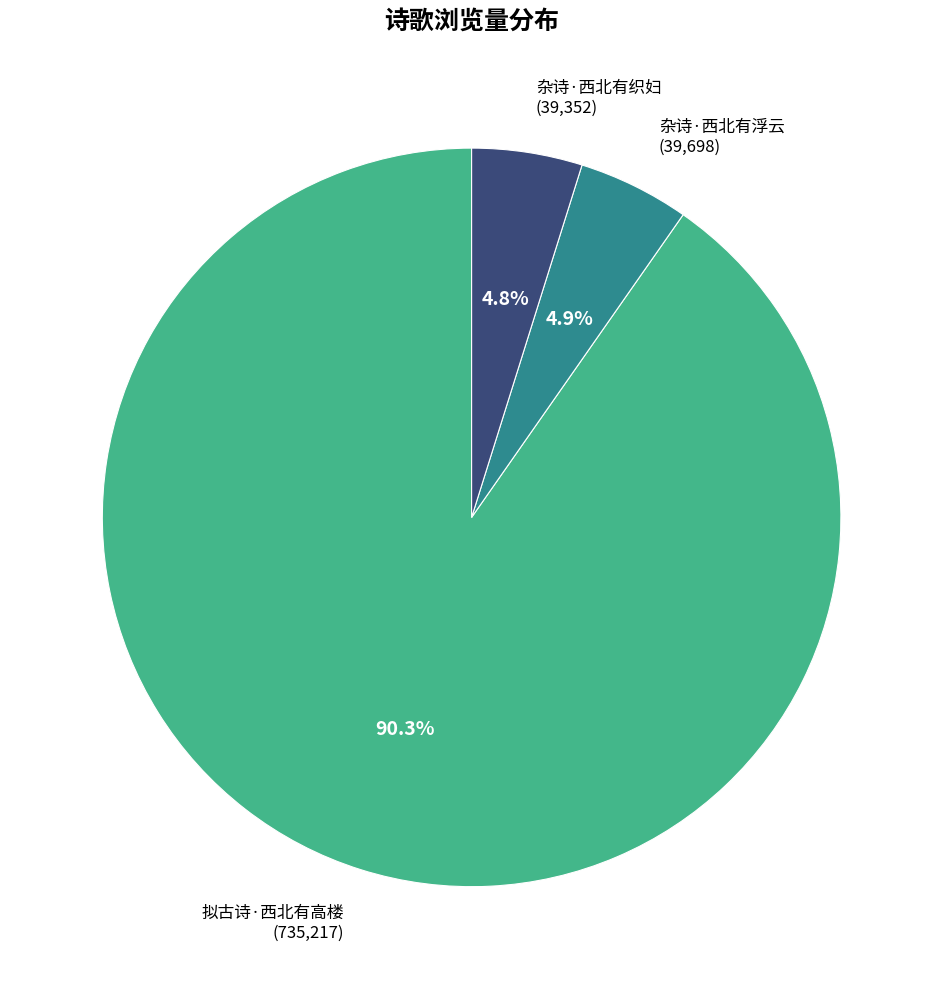

To the nearest percent, what is the average slice percentage?

33%